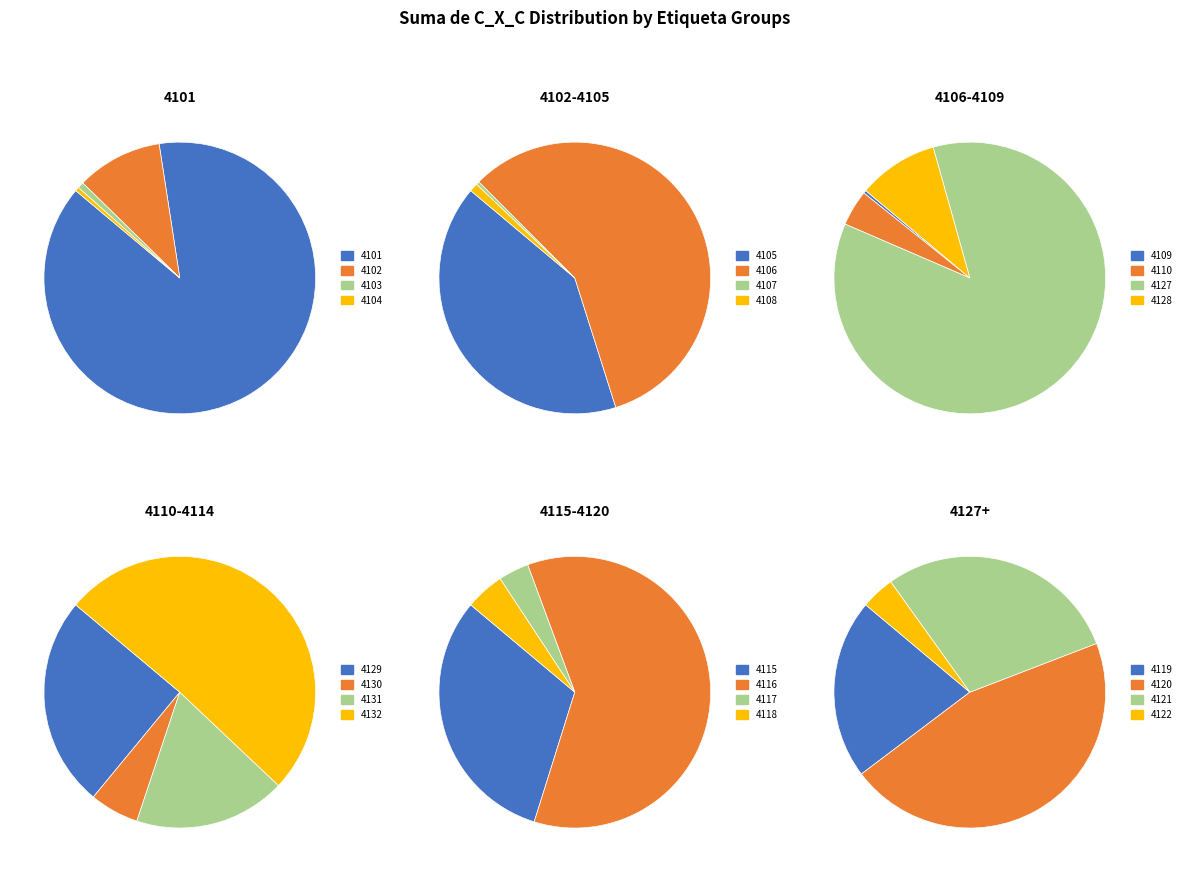

What is the smallest slice in the pie chart?

4107